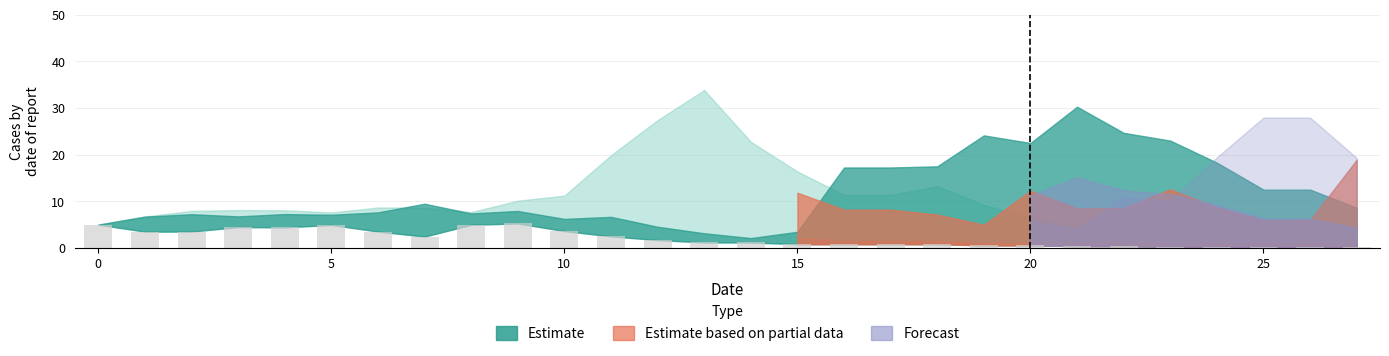

What is the sum of all values?

58.4